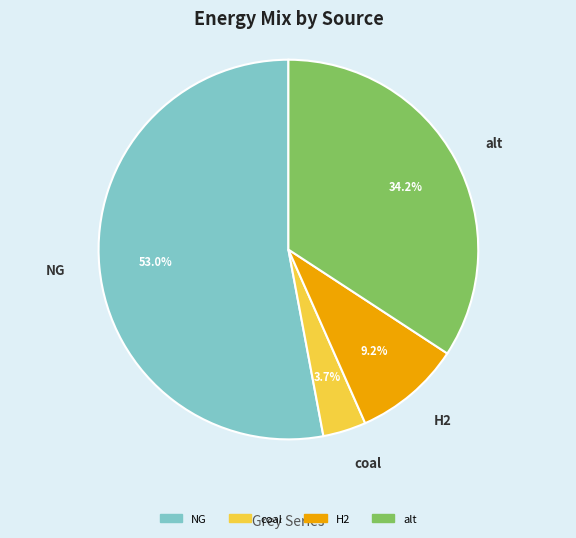

To the nearest percent, what is the difference between the largest and smallest slice percentages?

49%